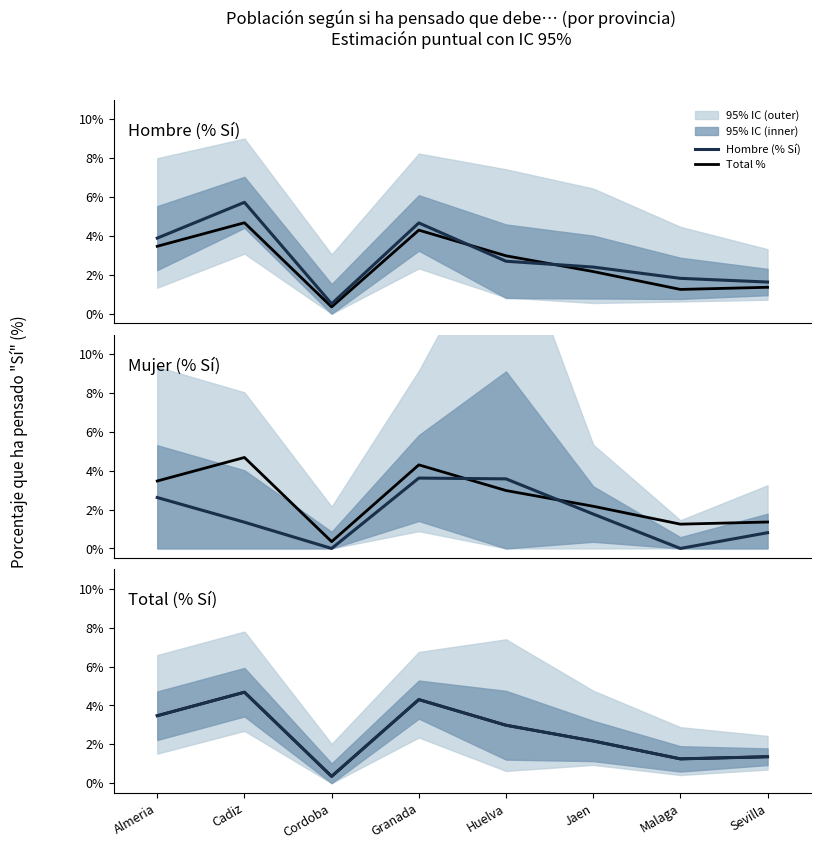

Between Jaen and Sevilla, which is larger?

Jaen